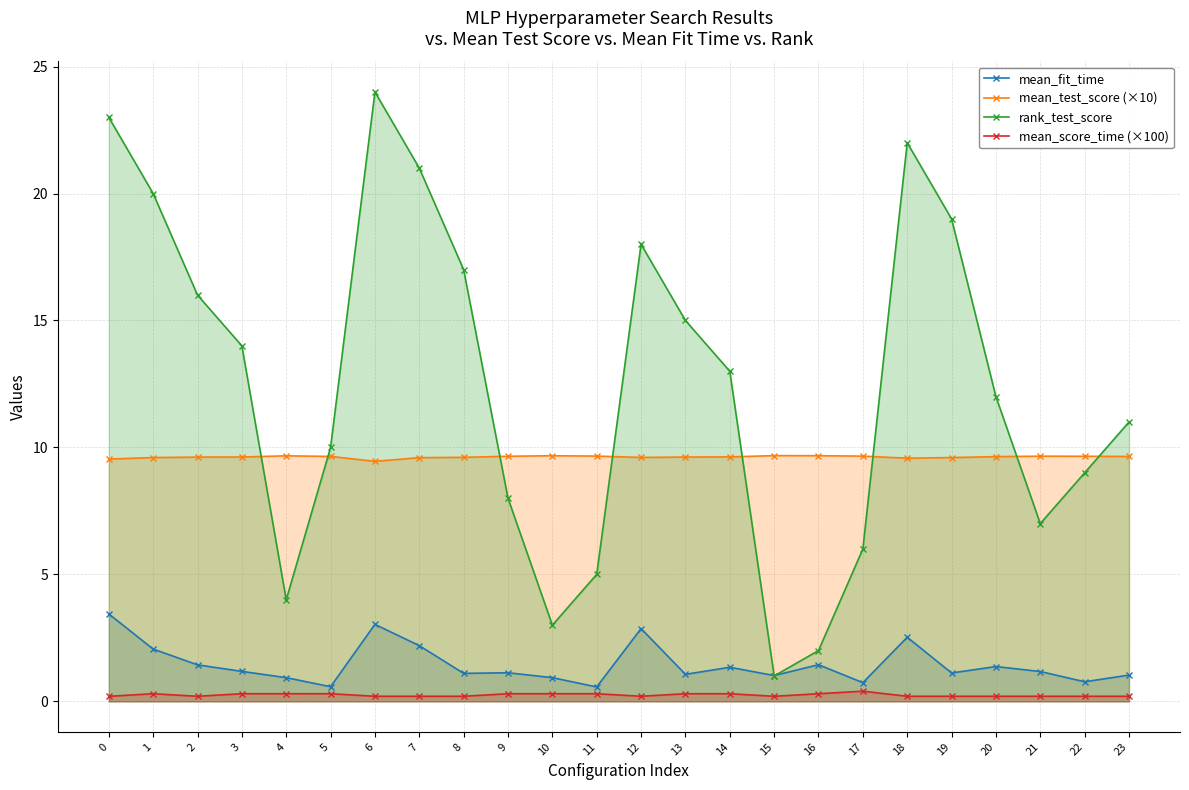

How many lines are shown in the chart?

4